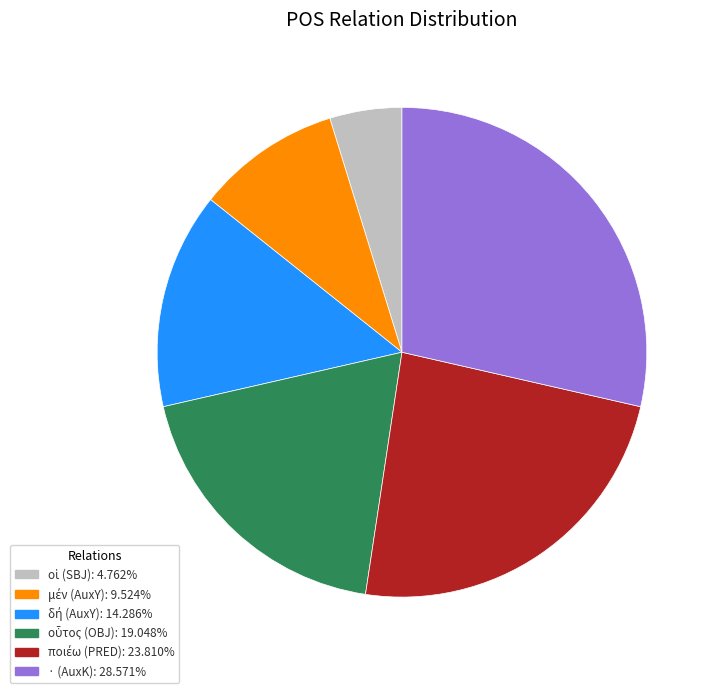

Count the number of slices in the pie.

6